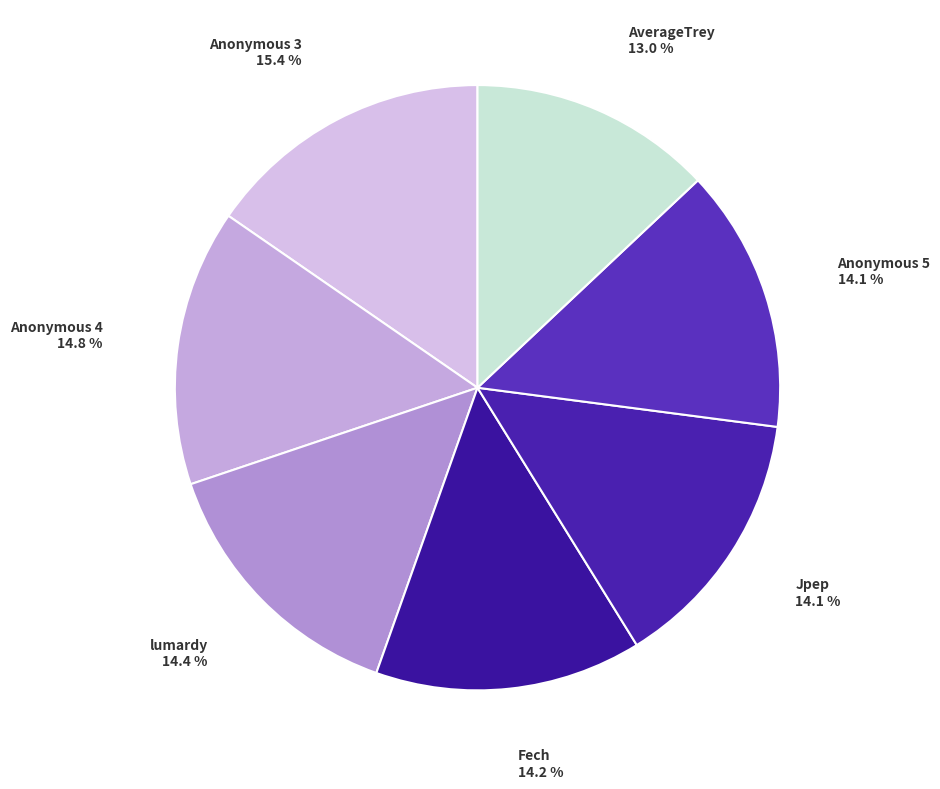

How many slices are in this pie chart?

7